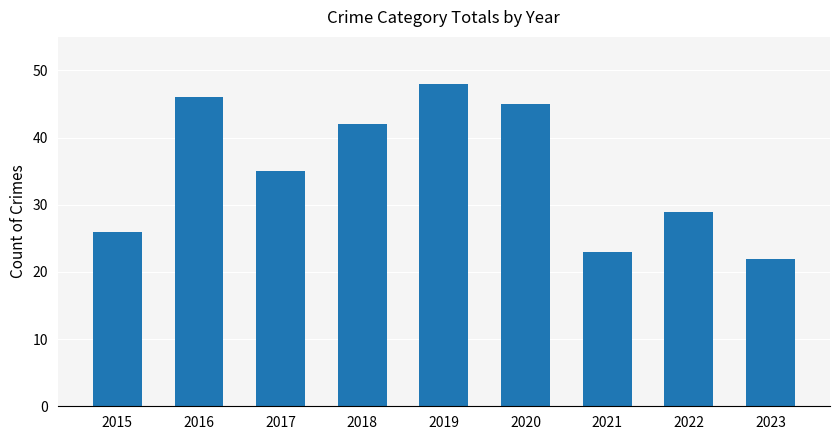

Approximately how many times larger is the value at 2015 compared to 2021?

1.1